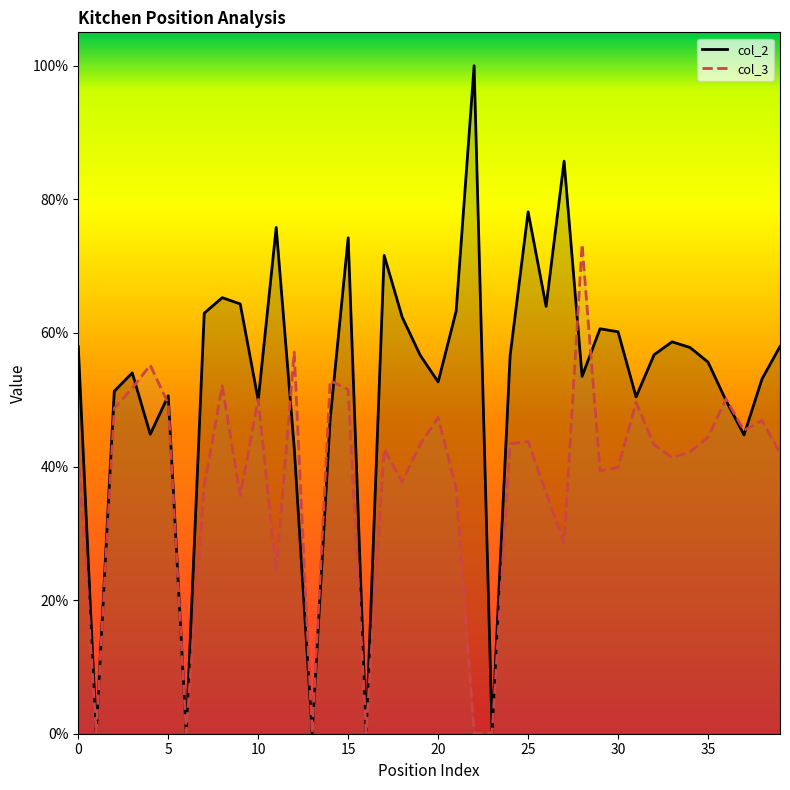

What is the difference between the maximum and minimum values in the col_3 series?

0.7